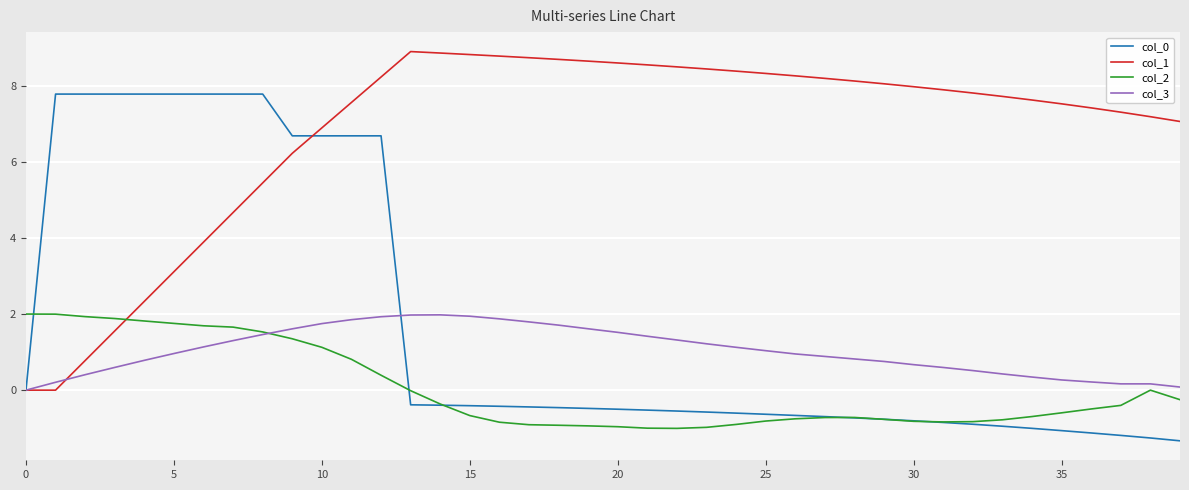

What is the greatest value displayed?

8.9